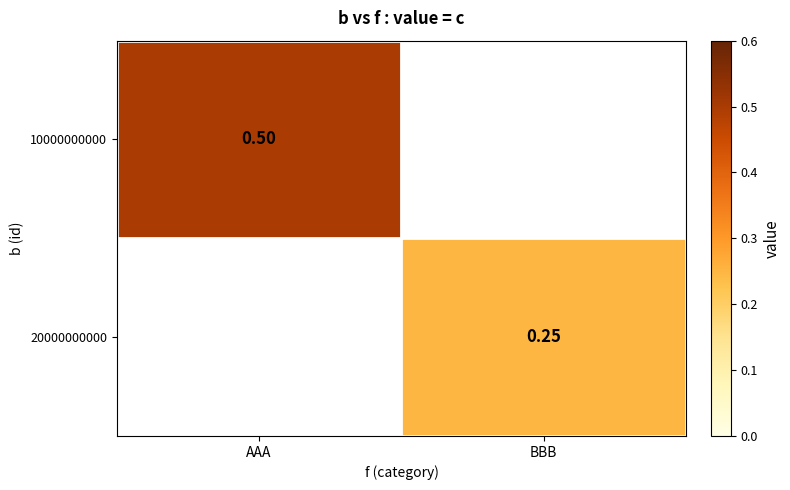

Is the value of 10000000000 at BBB greater than the value of 20000000000 at BBB?

No